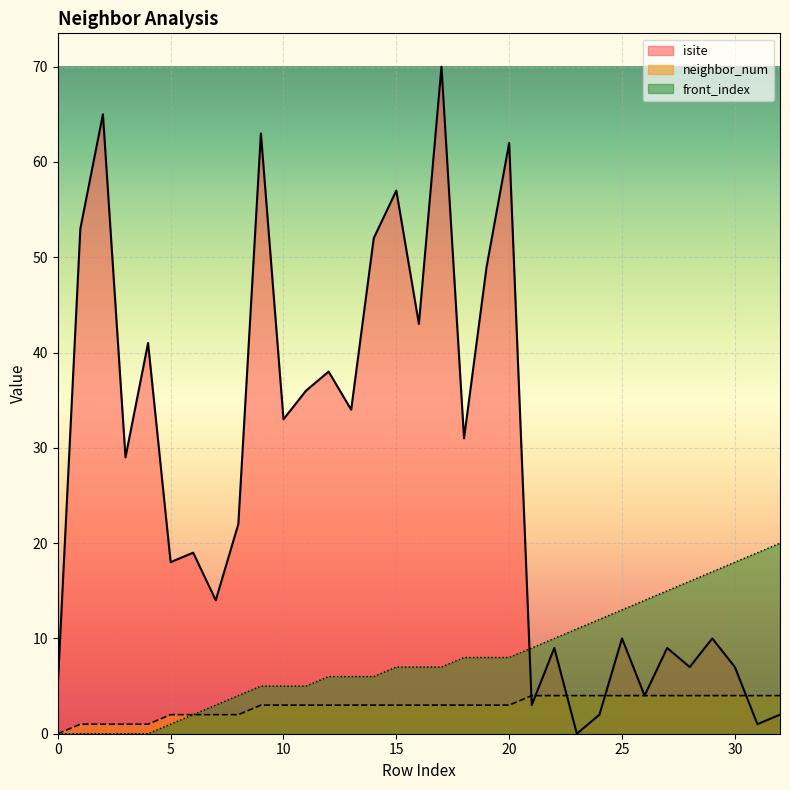

How many times do isite and neighbor_num cross each other?

5